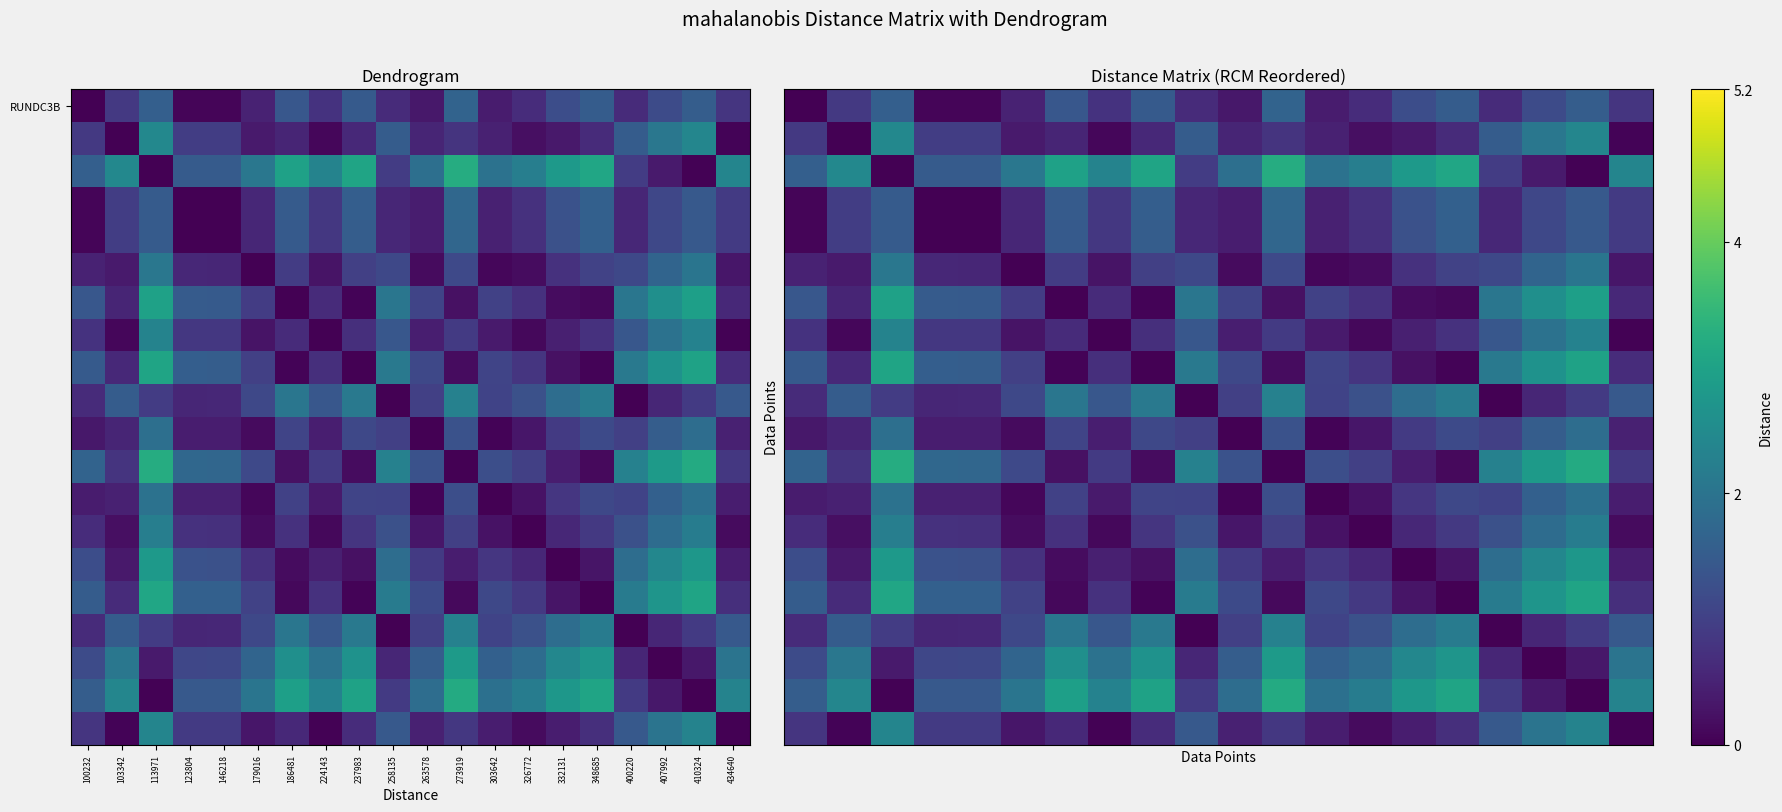

What is the difference between the highest and lowest values at 224143?

2.3